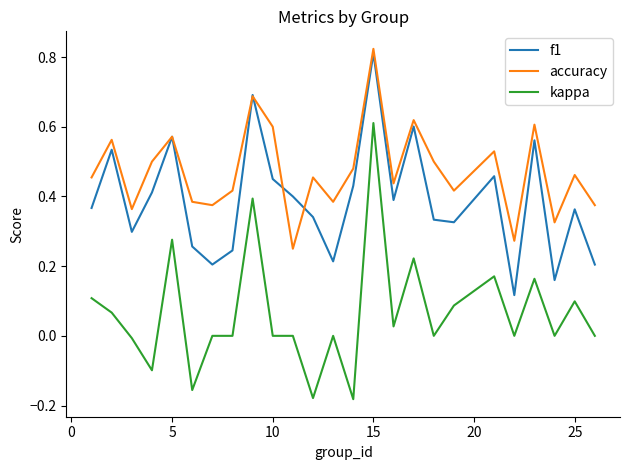

Rank the series by their average value, from highest to lowest.

accuracy, f1, kappa